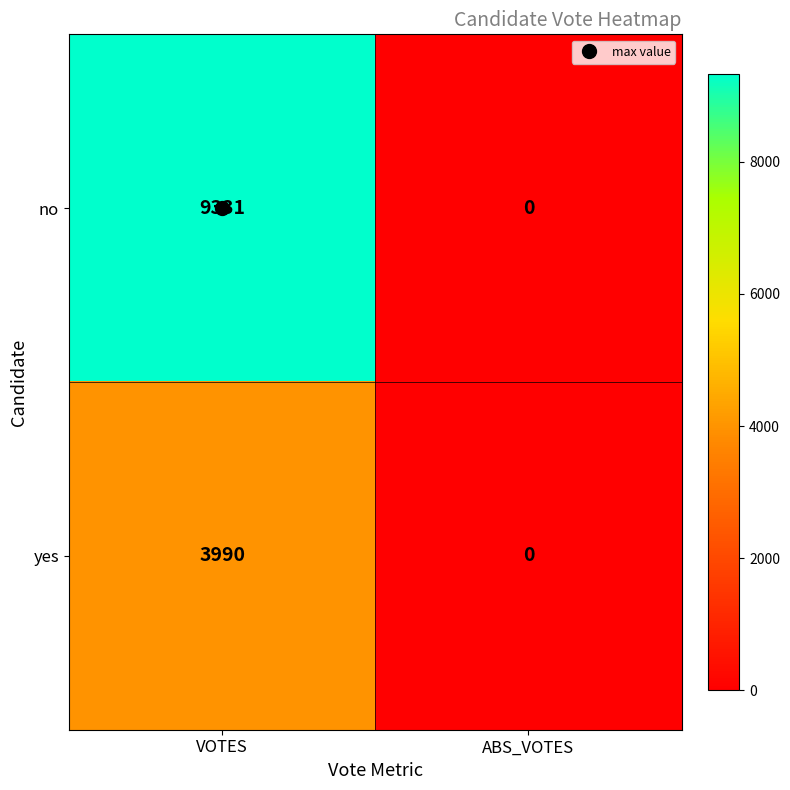

What is the maximum value shown in the chart?

9331